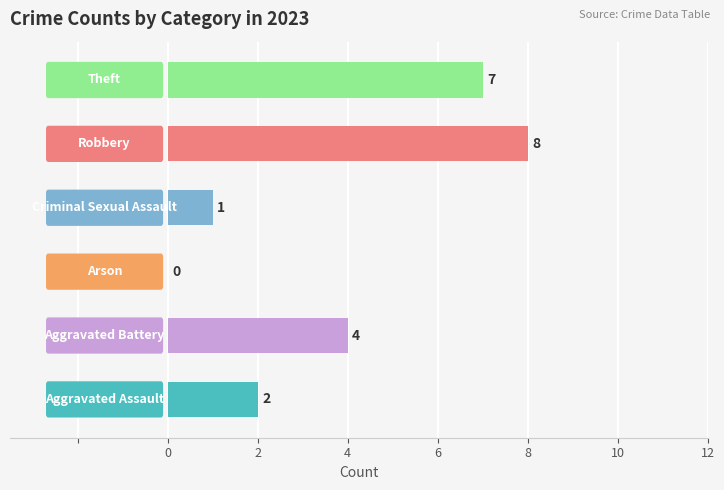

How many values are between 1 and 7?

4